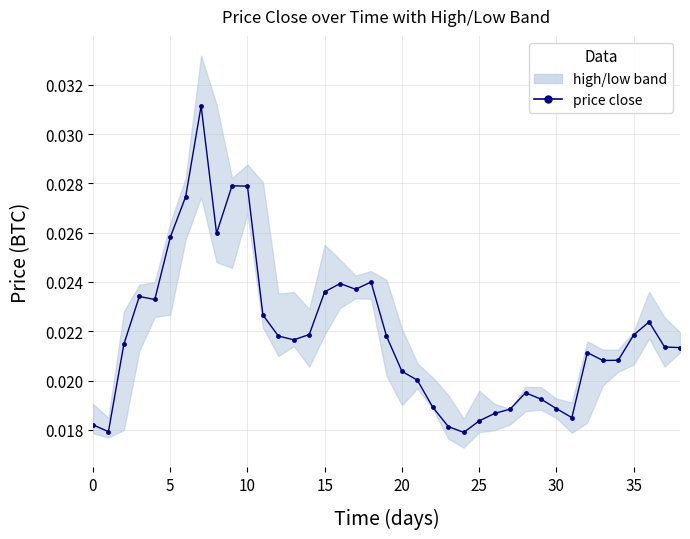

True or false: there are more than 2 points higher than both neighbors.

True